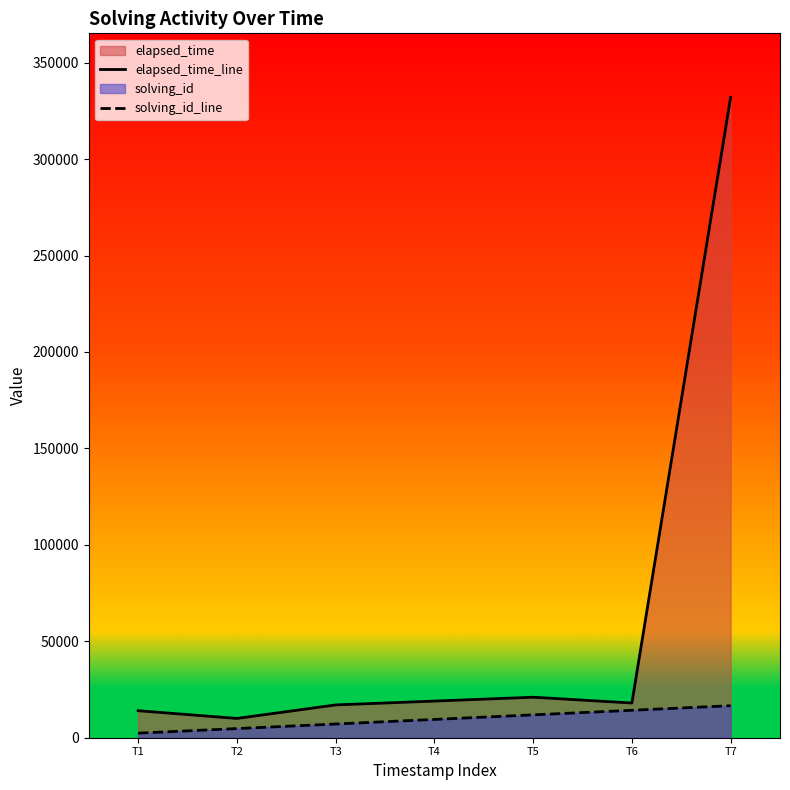

Rank the series at T4 from highest to lowest value.

elapsed_time_line, solving_id_line